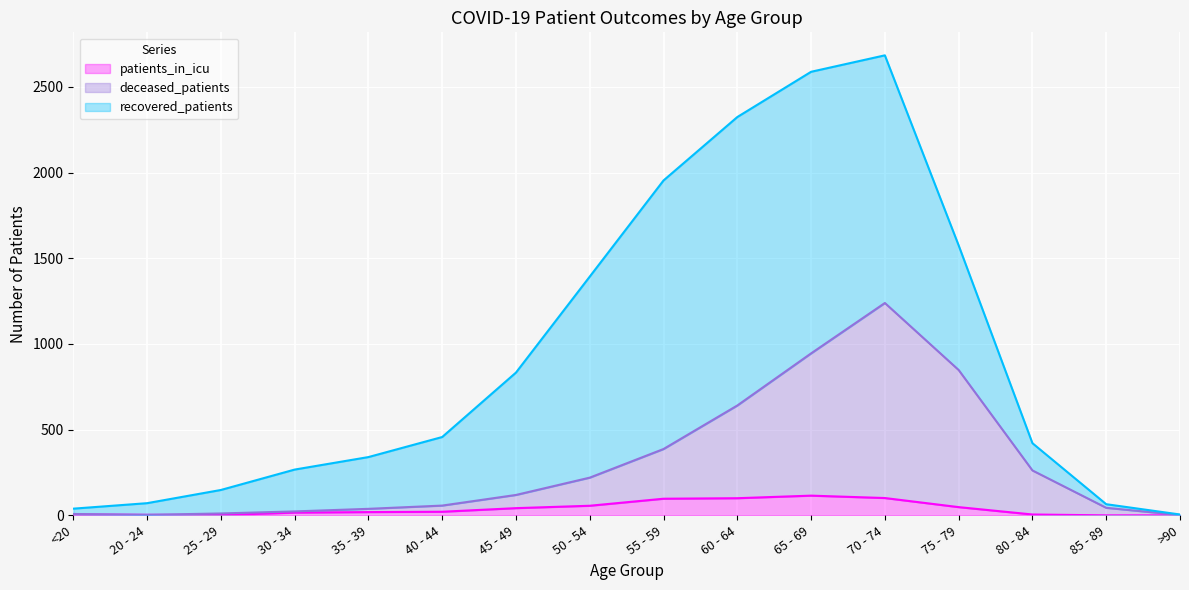

The value of patients_in_icu at >90 is 0. True or false?

True